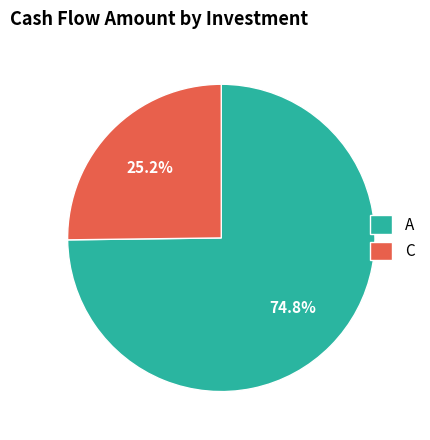

Which category accounts for the majority?

A